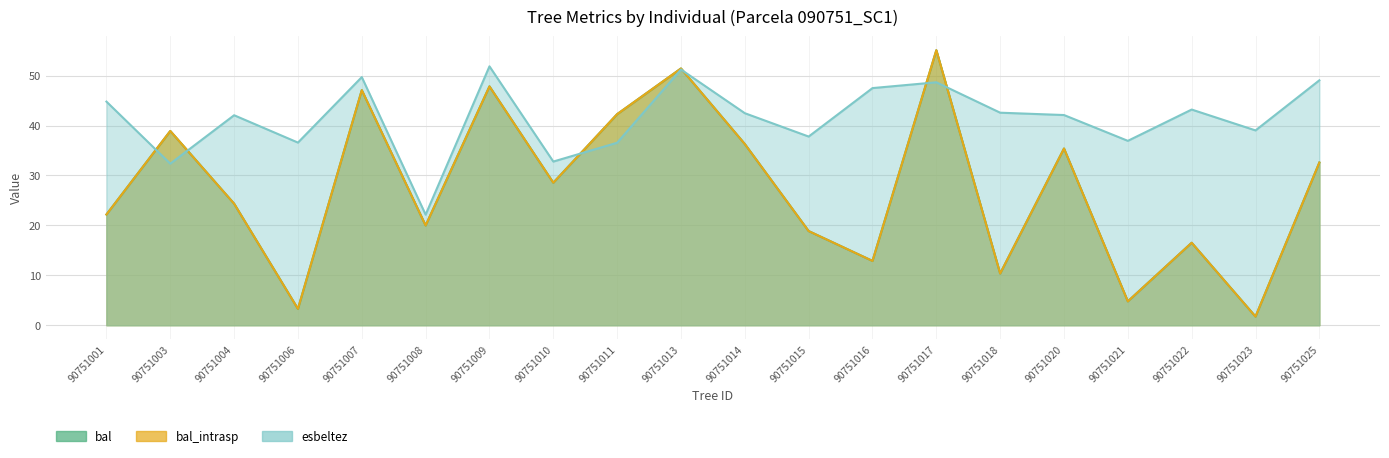

What is the difference between the highest and lowest values at 90751004?

17.7